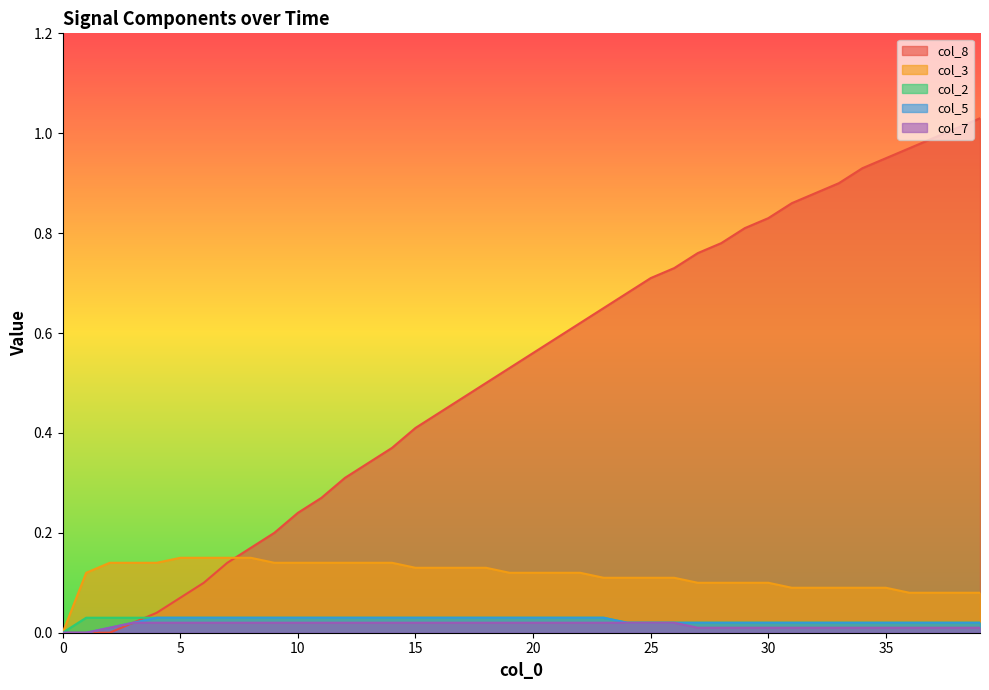

Which series has the largest total across all categories?

col_8